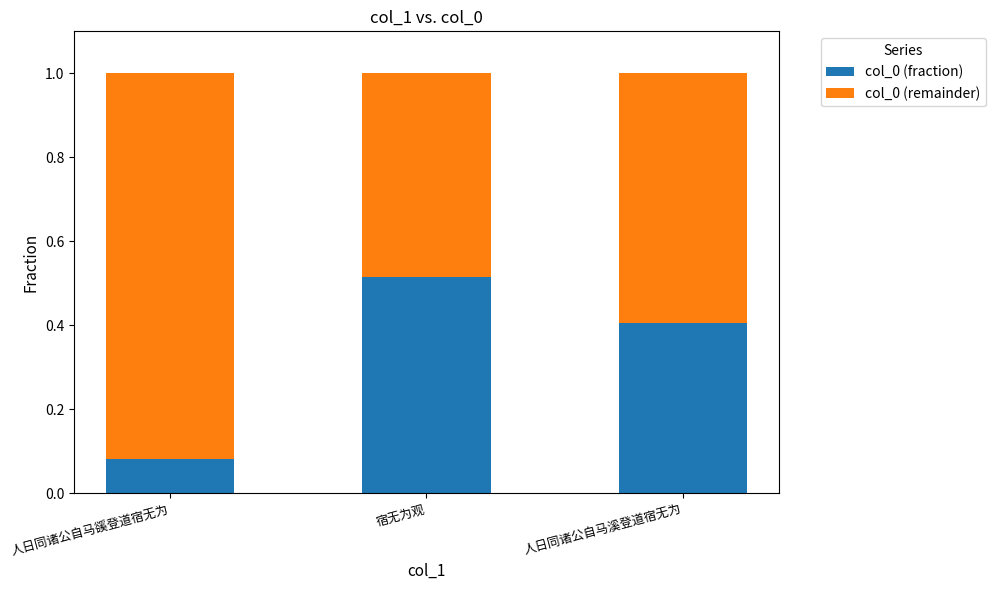

What is the difference between the col_0 (fraction) values at 人日同诸公自马豀登道宿无为 and 宿无为观?

0.4